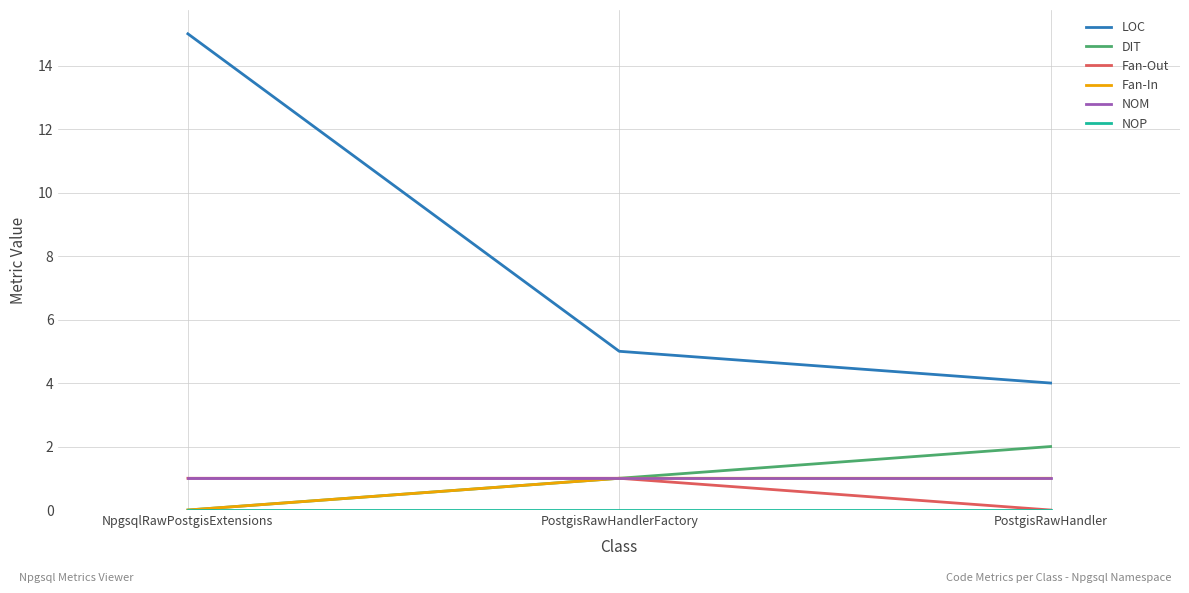

What position from the right is NpgsqlRawPostgisExtensions?

3